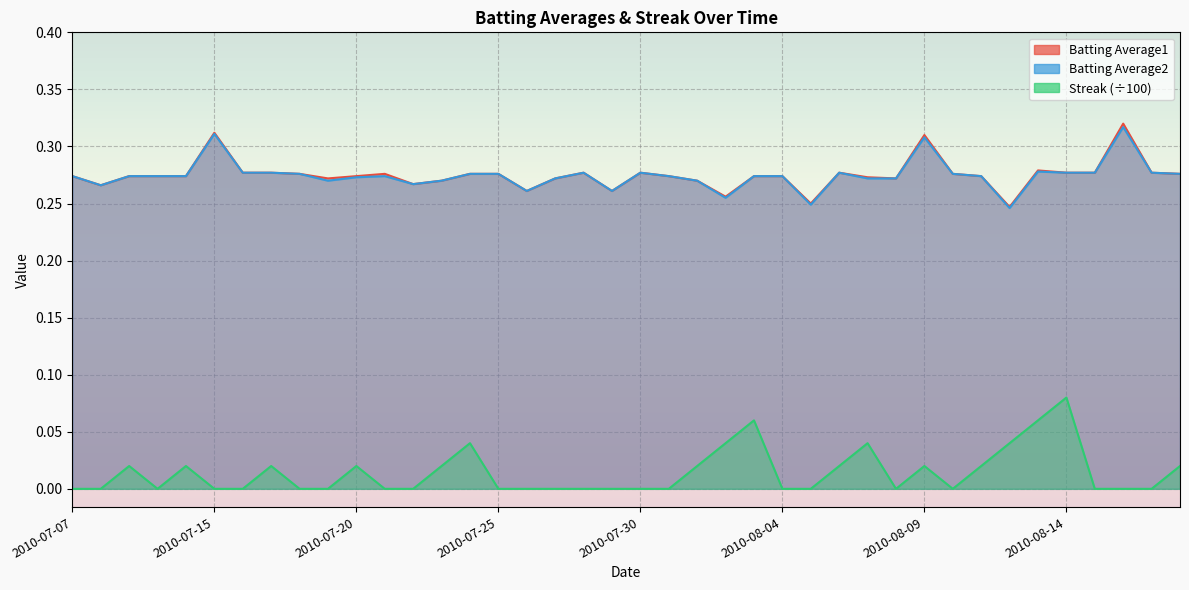

Is the value of Streak at 2010-08-13 greater than the value of Batting Average2 at 2010-08-16?

No